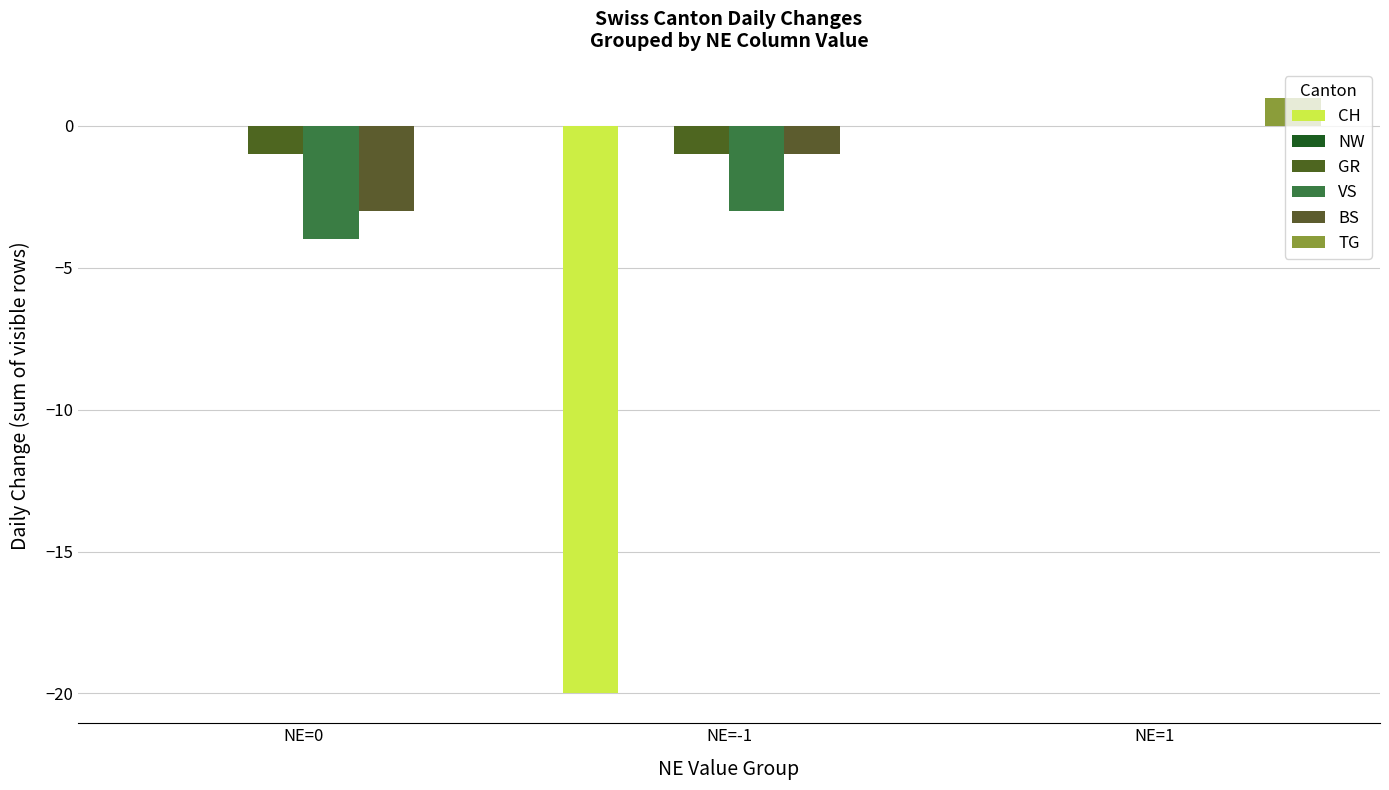

Reading left to right, what are all the values shown in this chart?

CH: NE=0=0	NE=-1=-20	NE=1=0
NW: NE=0=0	NE=-1=0	NE=1=0
GR: NE=0=-1	NE=-1=-1	NE=1=0
VS: NE=0=-4	NE=-1=-3	NE=1=0
BS: NE=0=-3	NE=-1=-1	NE=1=0
TG: NE=0=0	NE=-1=0	NE=1=1